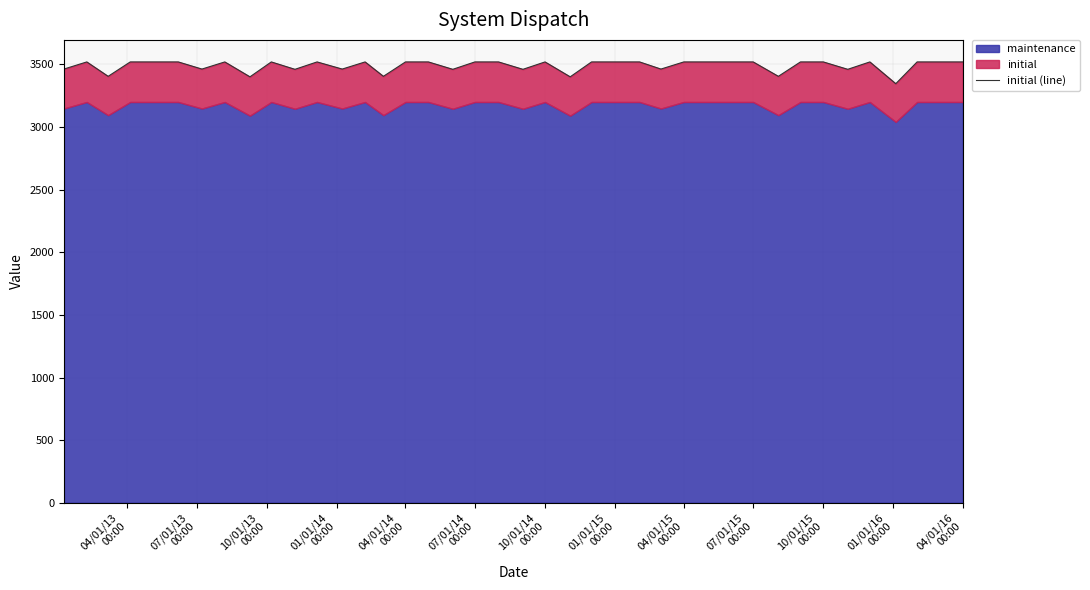

Reading left to right, extract all data points from this chart.

3463	3520	3405	3520	3520	3520	3463	3520	3401	3520	3461	3520	3463	3520	3405	3520	3520	3461	3520	3520	3461	3520	3401	3520	3520	3520	3463	3520	3520	3520	3520	3405	3520	3520	3461	3520	3346	3520	3520	3520